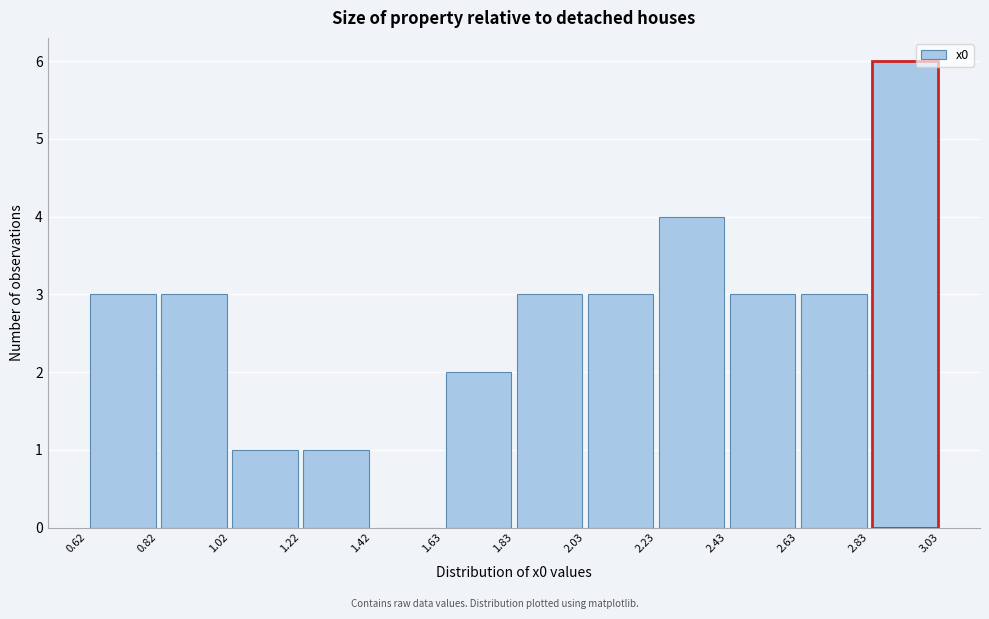

Which range on the x-axis has the tallest bar?

2.83 to 3.03